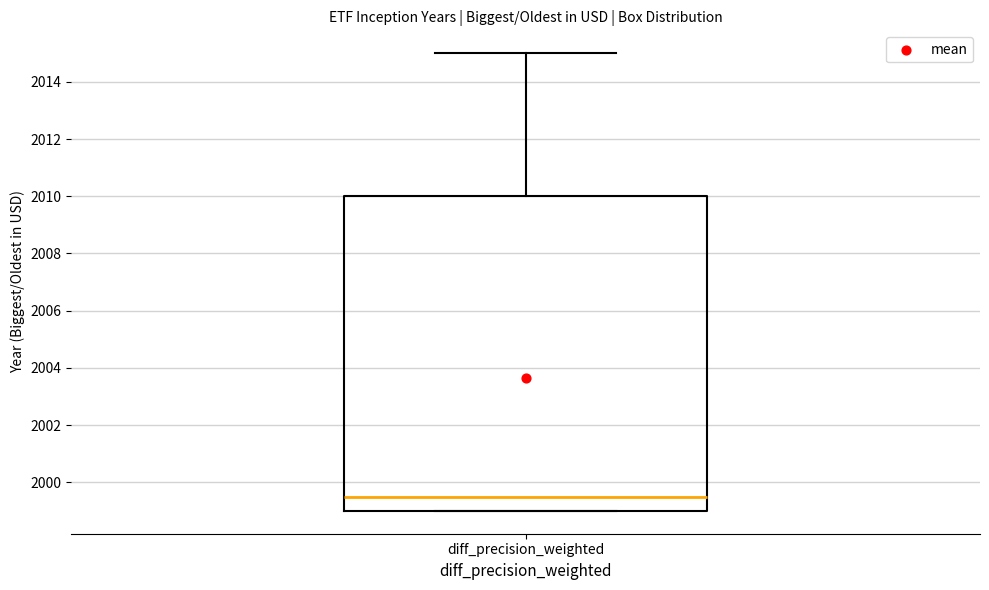

Transcribe this box plot: give where the median line is, the range the box spans, and where the two whiskers end, as read against the y-axis. The values are not printed on the chart, so give them approximately, as read against the axis.

median 1999.6, box 1999.0 to 2010.0, whiskers 1999.0 to 2015.0